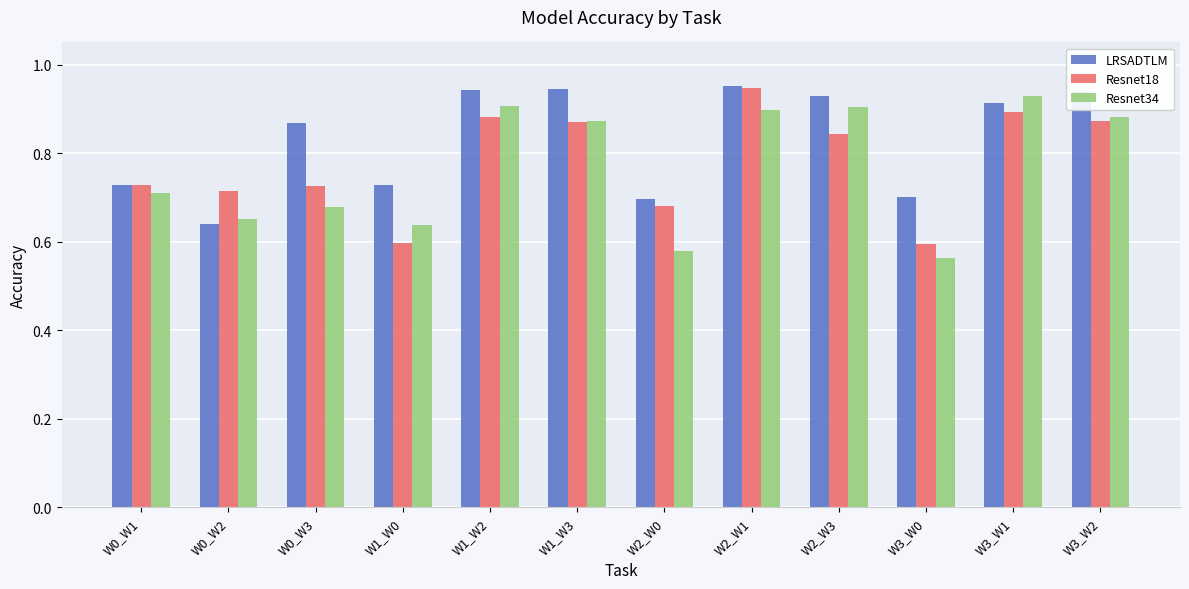

What is the difference between the second highest and minimum values in the LRSADTLM series?

0.3